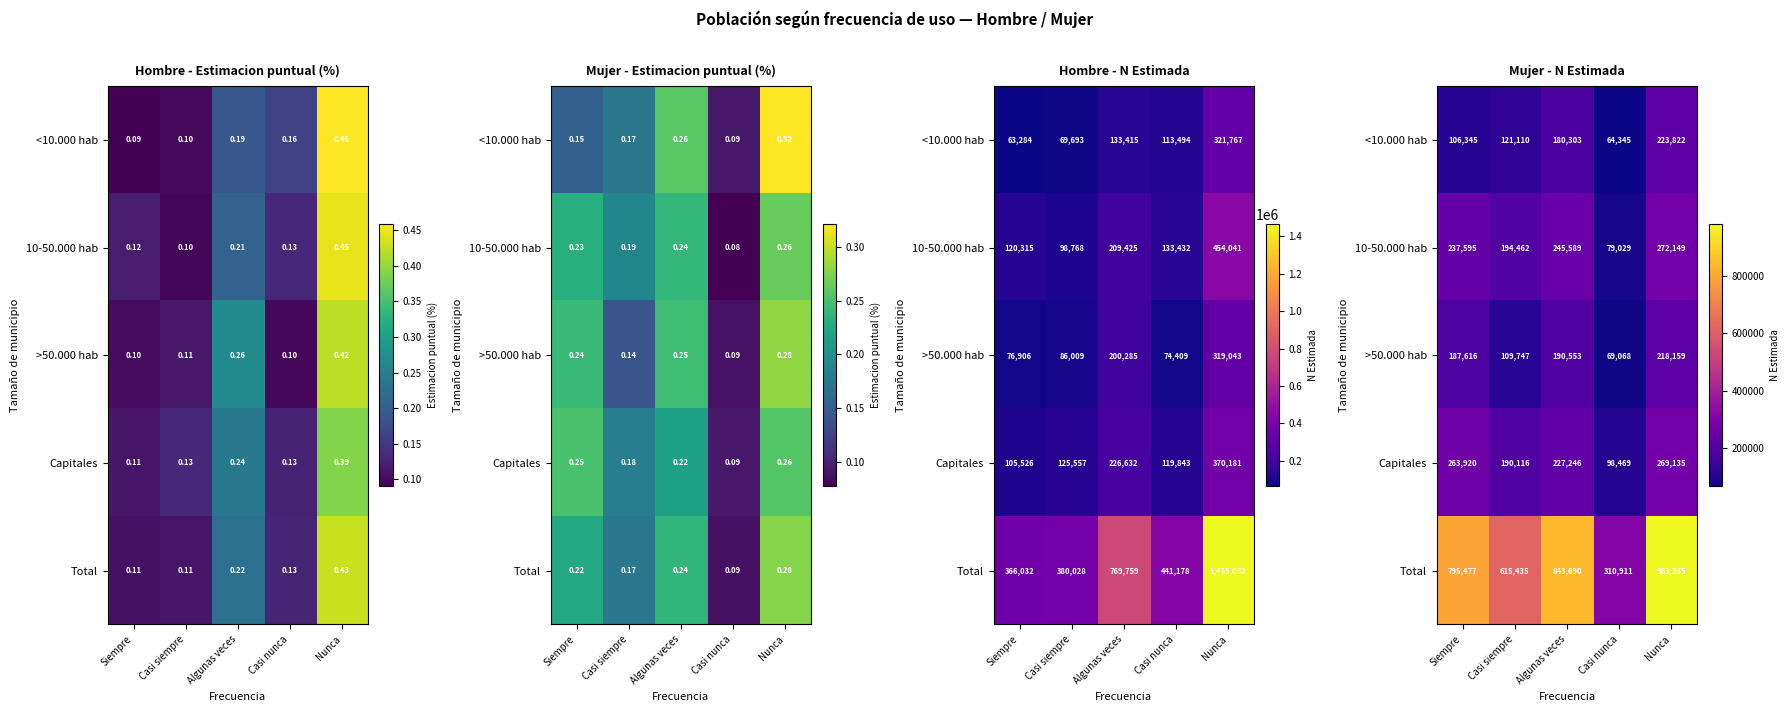

At how many categories does at least one series exceed 258981?

5